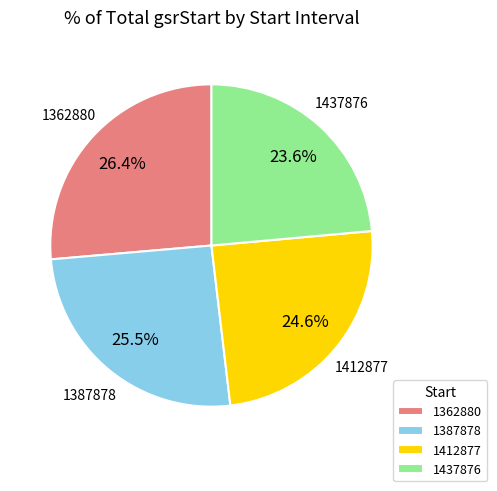

Combined, do 1412877 and 1437876 account for over 50%?

No